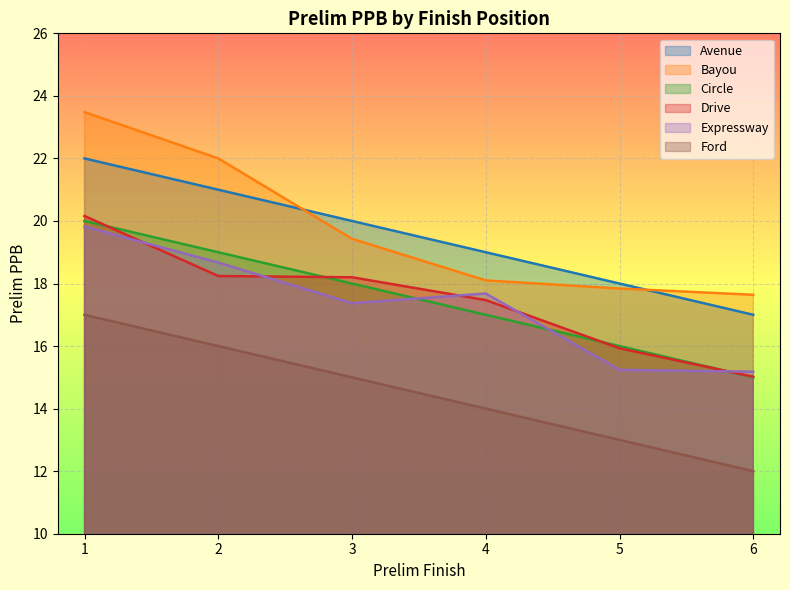

Which series has the widest spread of values?

Bayou